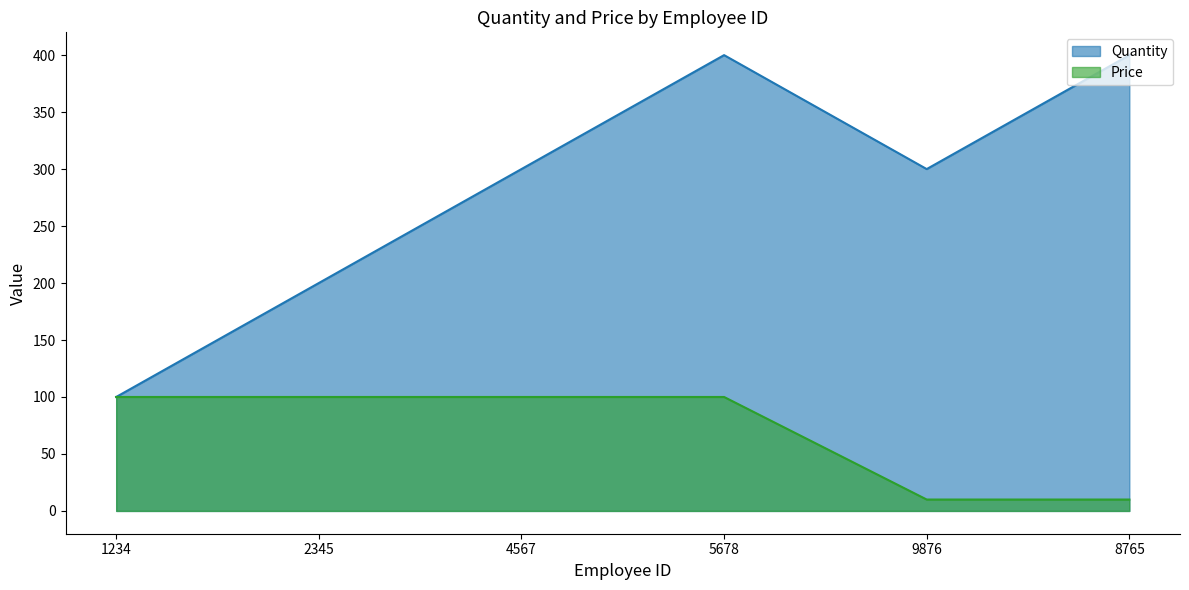

The Quantity series shows 300 at 4567. True or false?

True